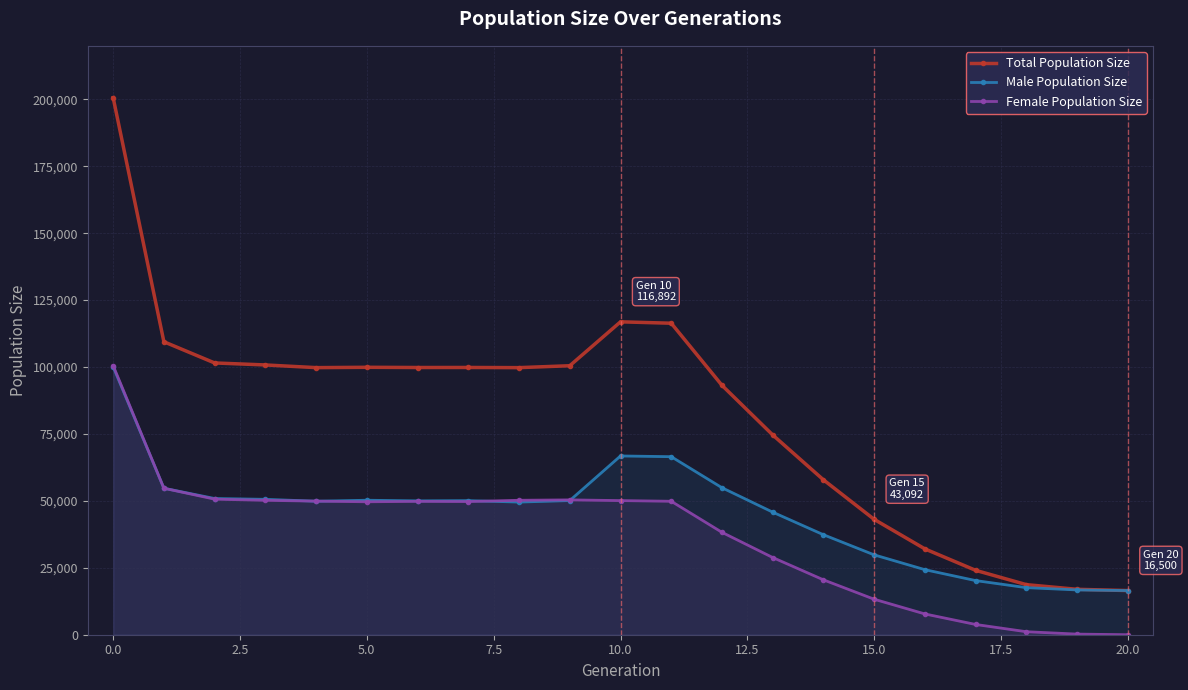

What is the maximum value for Female Population Size?

100539